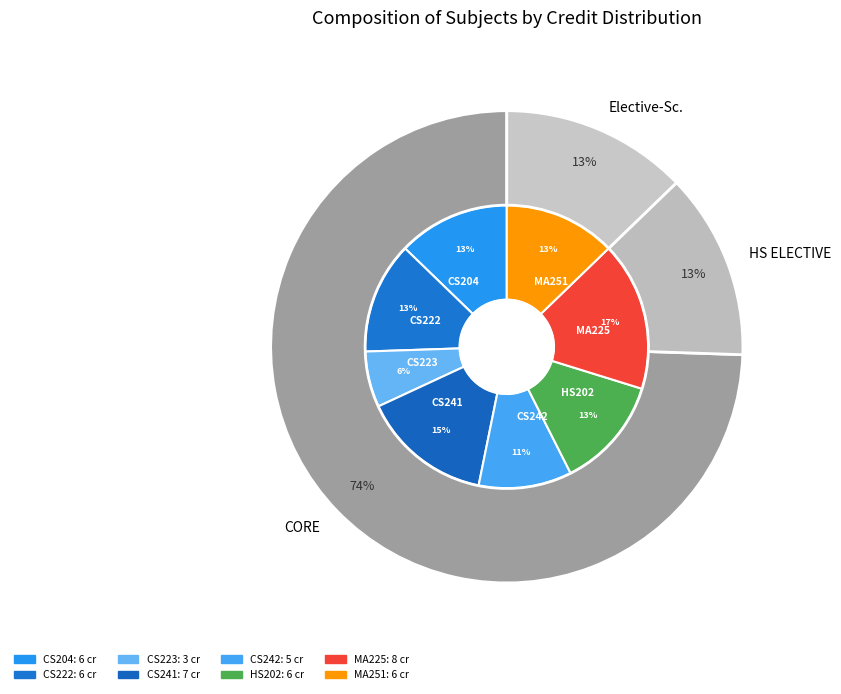

The HS202 slice represents 13% of the pie. True or false?

True